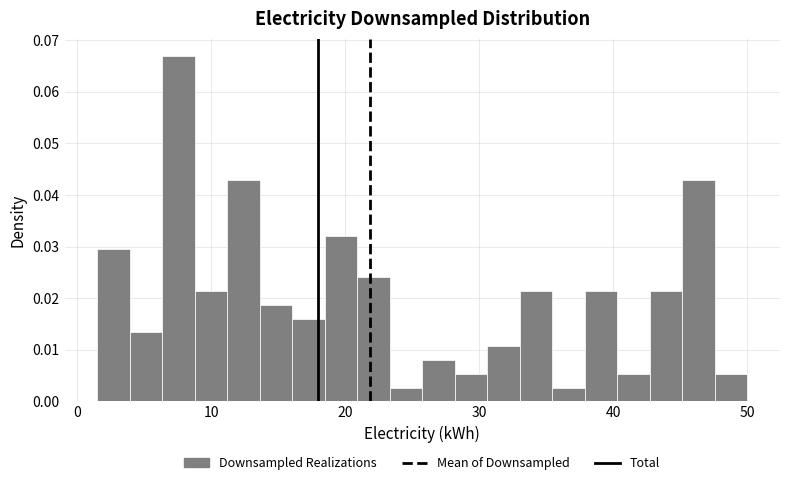

Around what value on the x-axis is the tallest bar? Give the approximate position of its centre, as read against the axis.

8